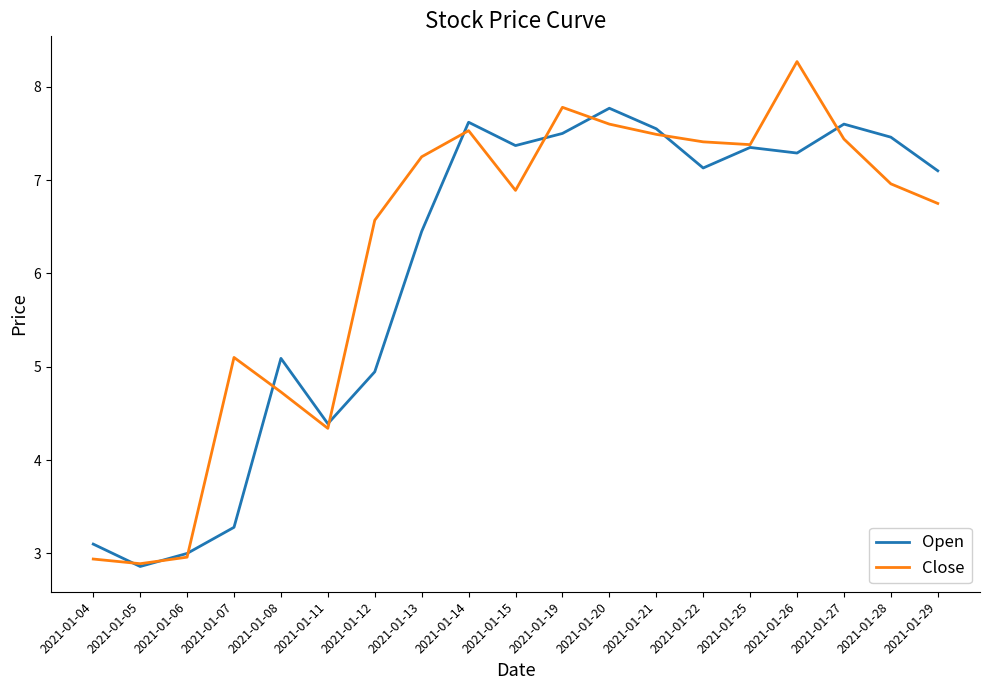

What is the maximum value for Open?

7.8